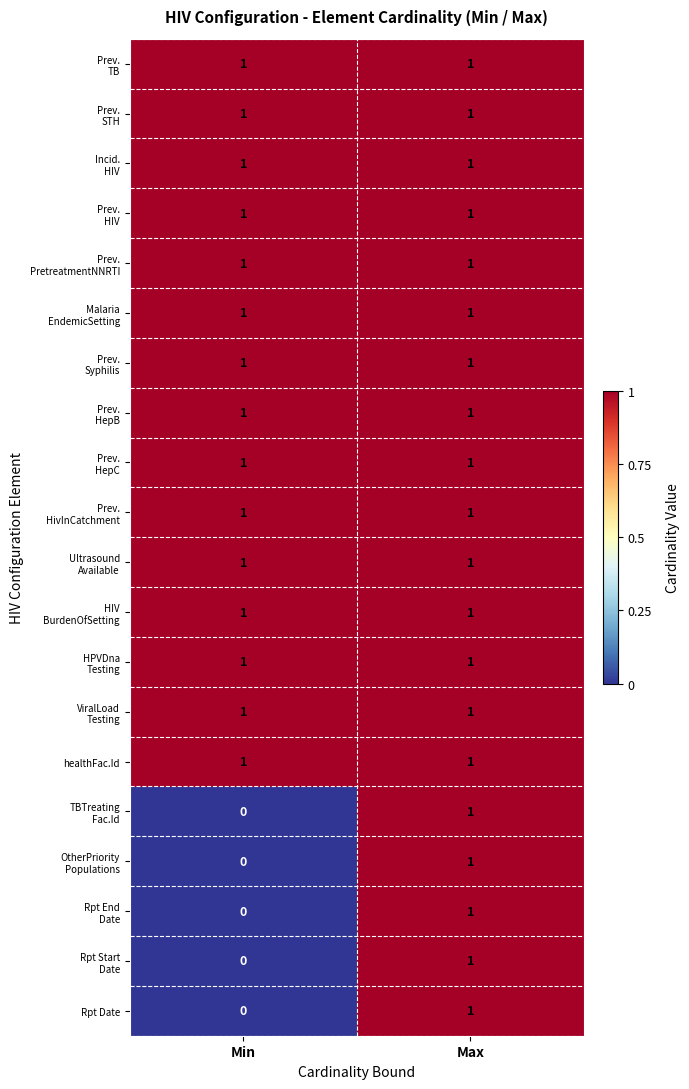

Is it true that healthFac.Id equals 2 at Min?

False